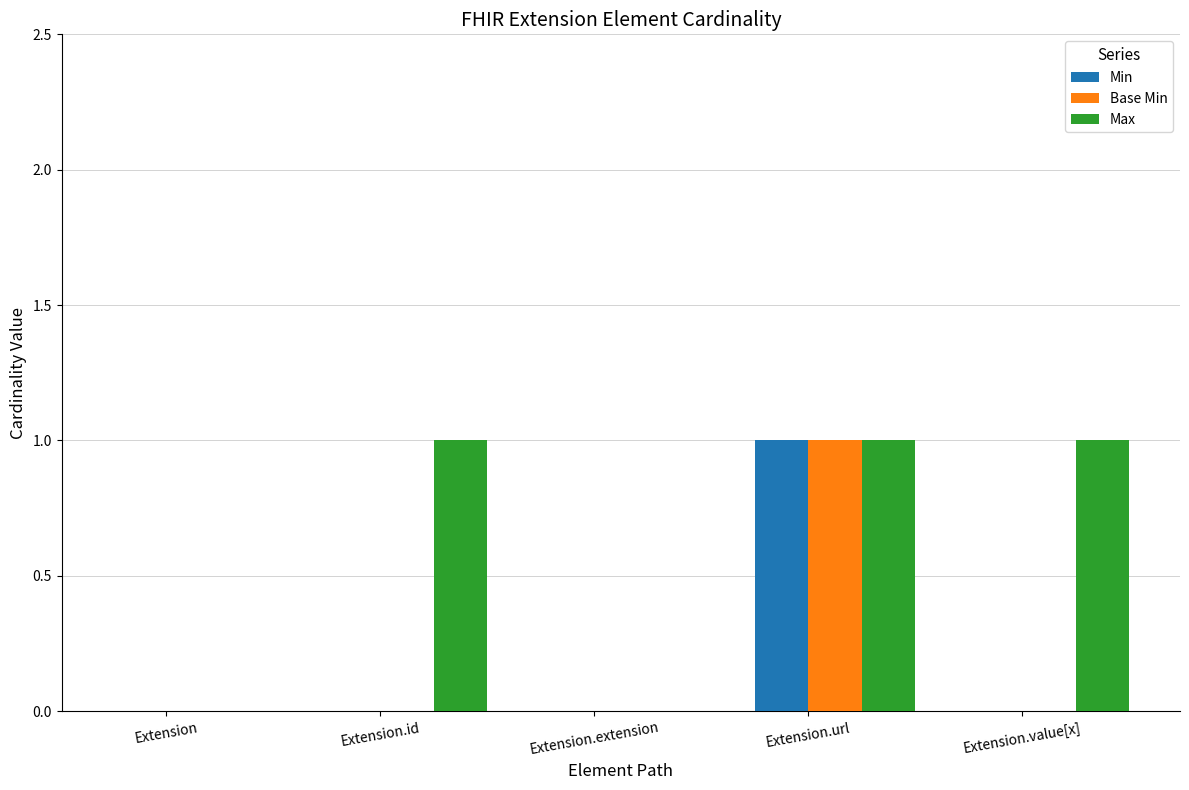

What is the sum of the Max values at Extension and Extension.id?

1